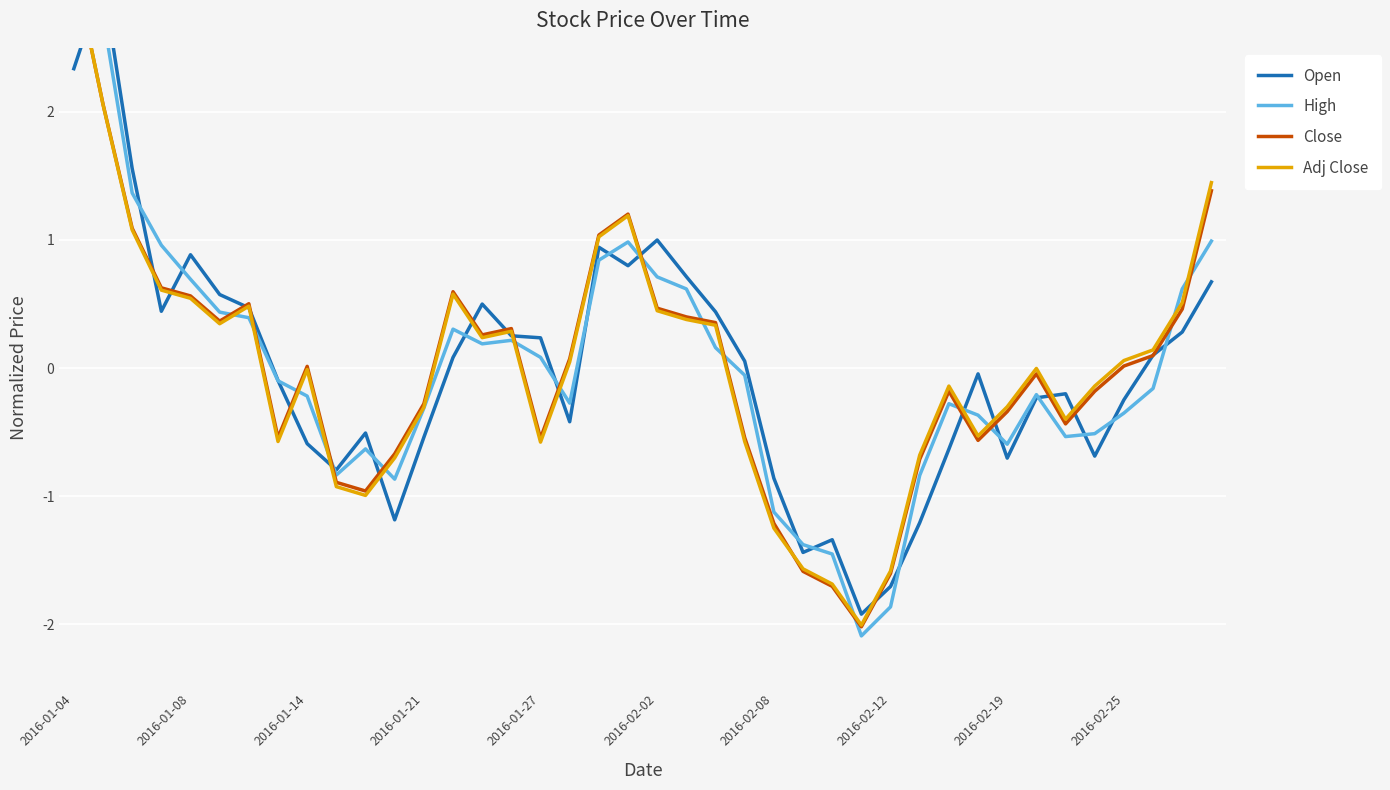

Is this an area chart (filled region under the line)?

No